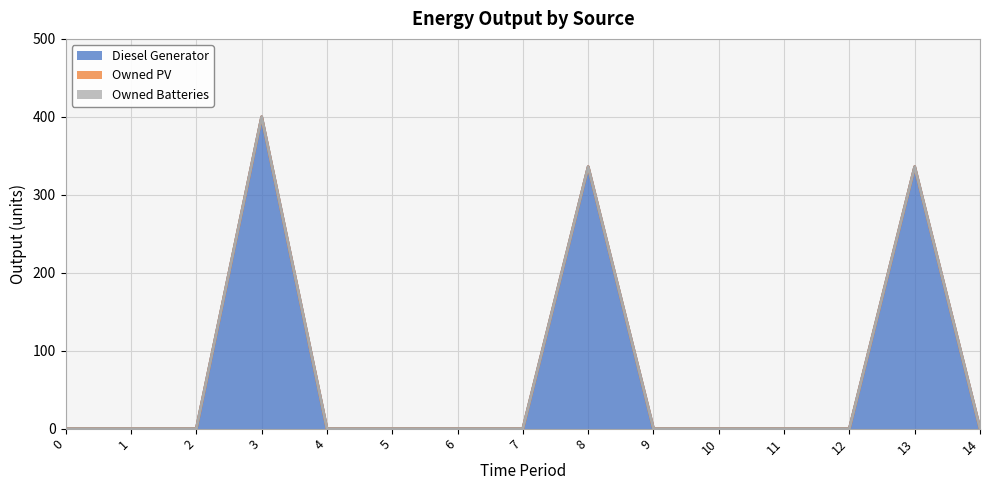

What are all the series names shown in the legend?

Diesel Generator, Owned PV, Owned Batteries